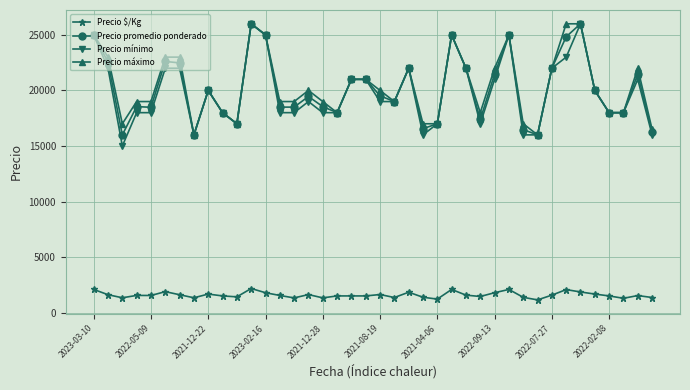

What is the value of the Precio máximo point at the 40th from the left?

16500